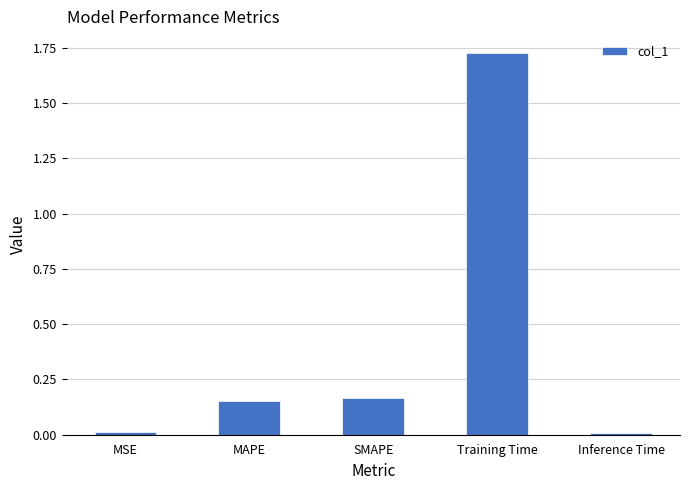

What is the change in value from MAPE to Inference Time?

-0.1